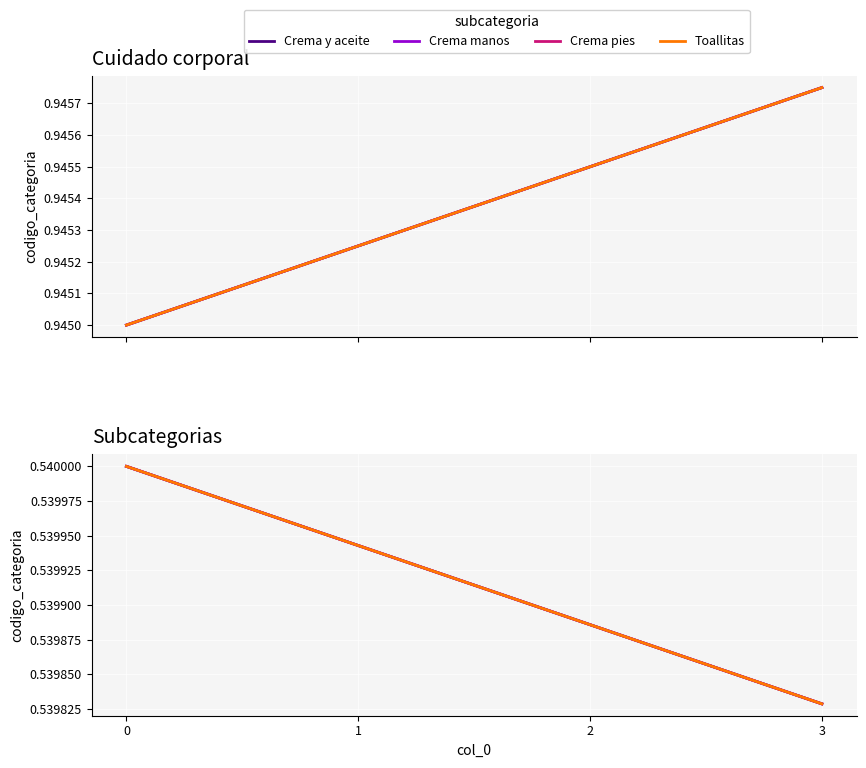

What are all the series names shown in the legend?

Crema y aceite, Crema manos, Crema pies, Toallitas